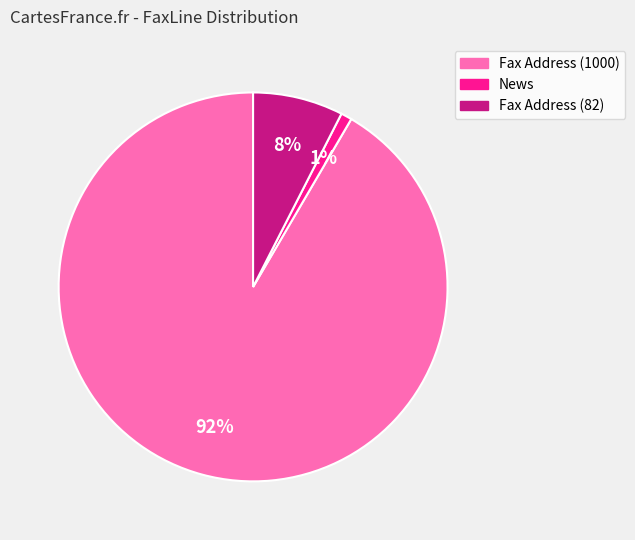

What is the smallest slice in the pie chart?

News